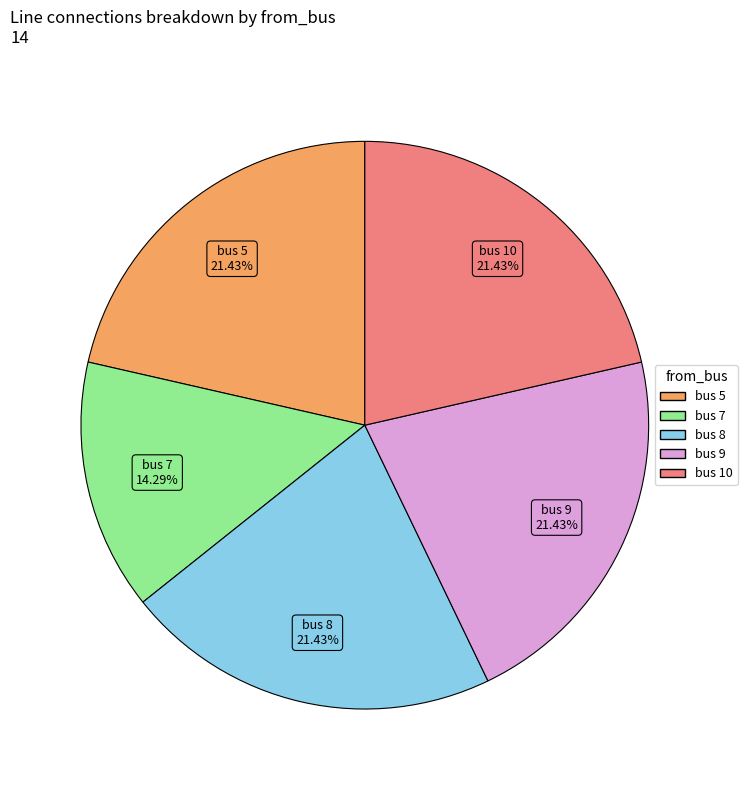

What is the smallest slice in the pie chart?

bus 7